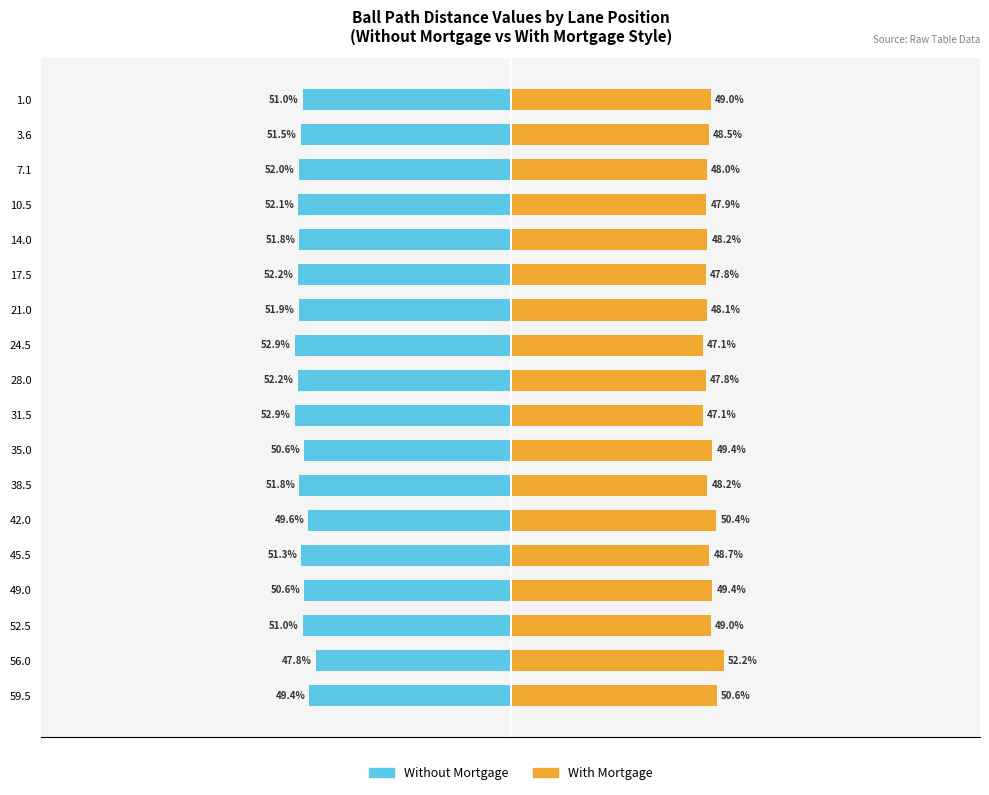

What are all the series names shown in the legend?

Without Mortgage, With Mortgage